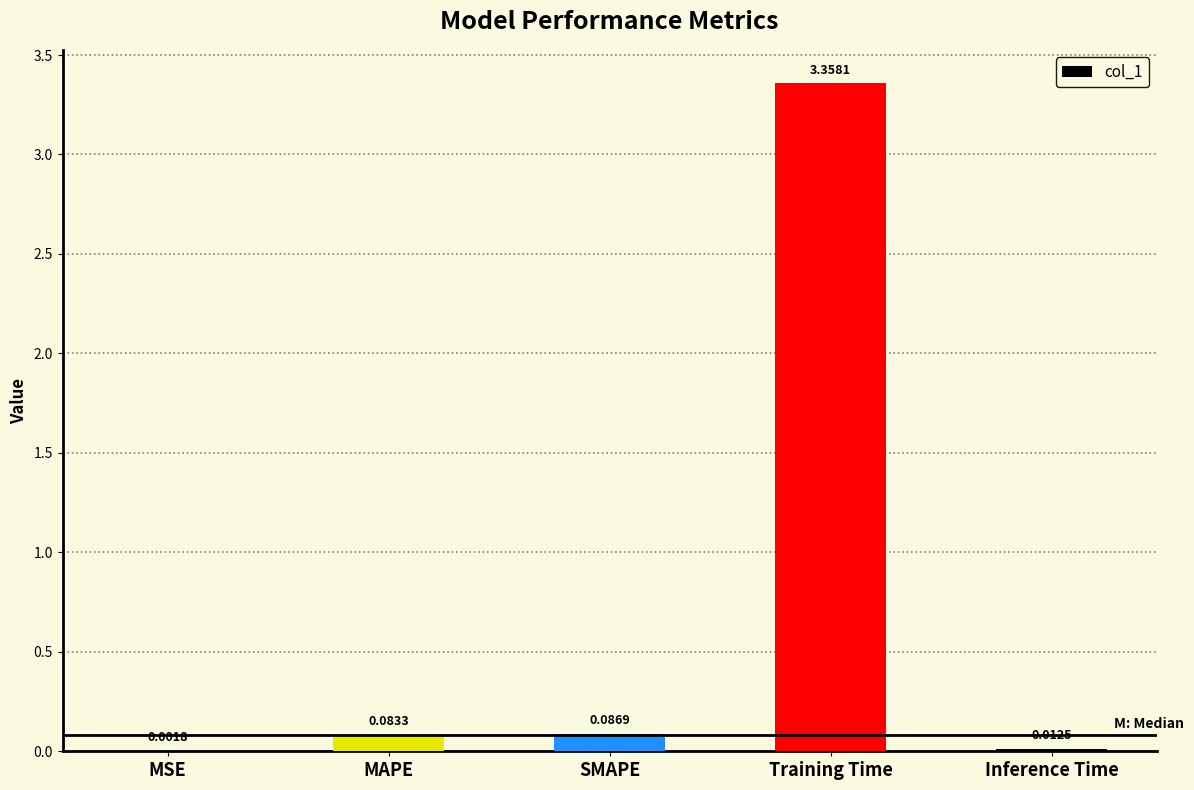

What is the change in value from MAPE to Inference Time?

-0.1